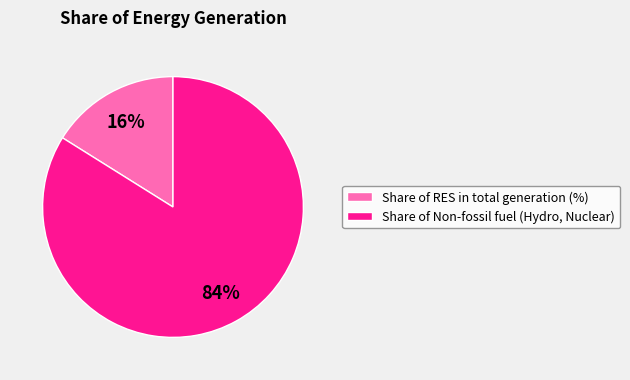

To the nearest percent, what is the average slice percentage?

50%